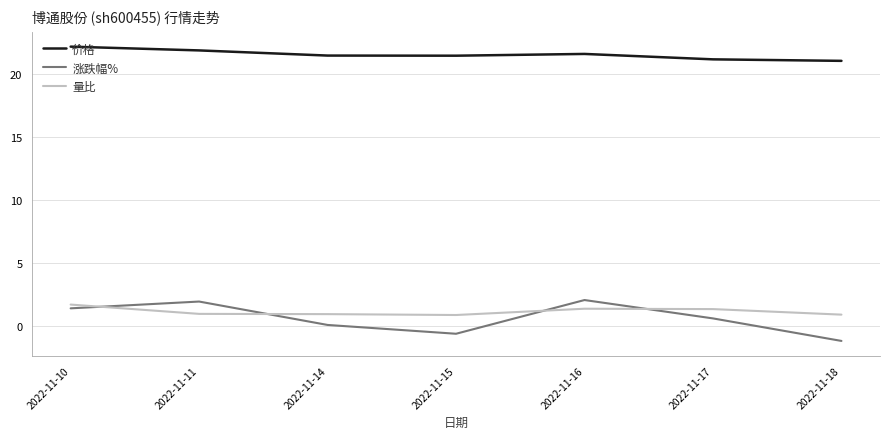

What is the difference between the maximum and minimum values in the 价格 series?

1.1